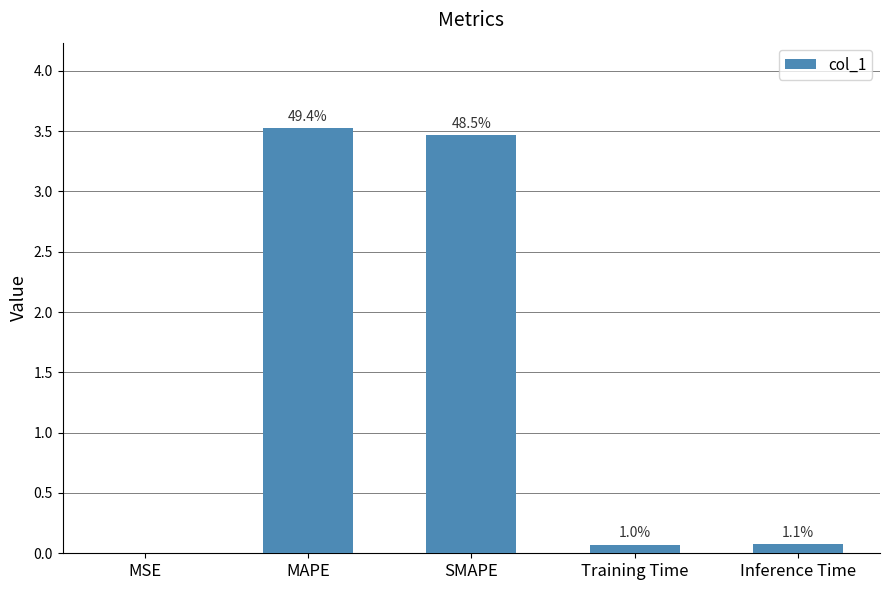

What position from the left is Training Time?

4